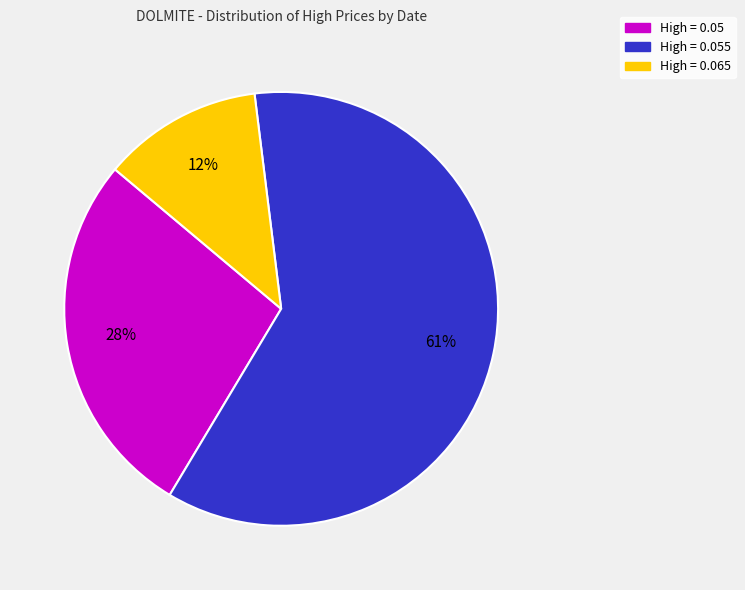

To the nearest percent, what is the difference between the largest and smallest slice percentages?

49%